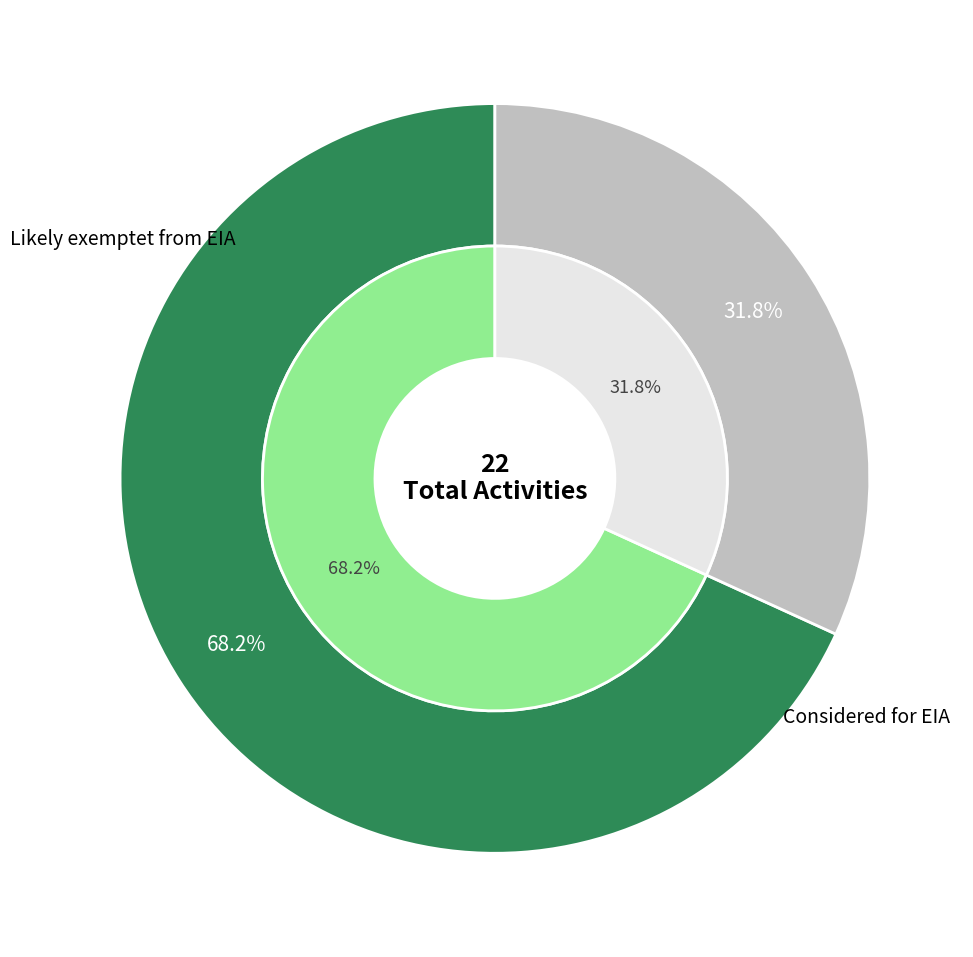

To the nearest percent, what is the combined percentage of Likely exemptet from EIA and Considered for EIA?

100%